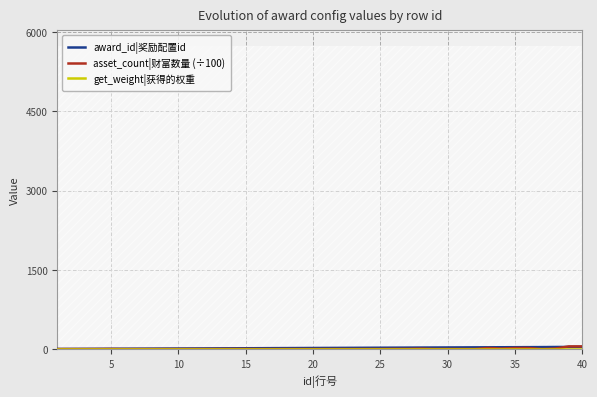

Which series has the largest range (max minus min)?

asset_count|财富数量 (÷100)